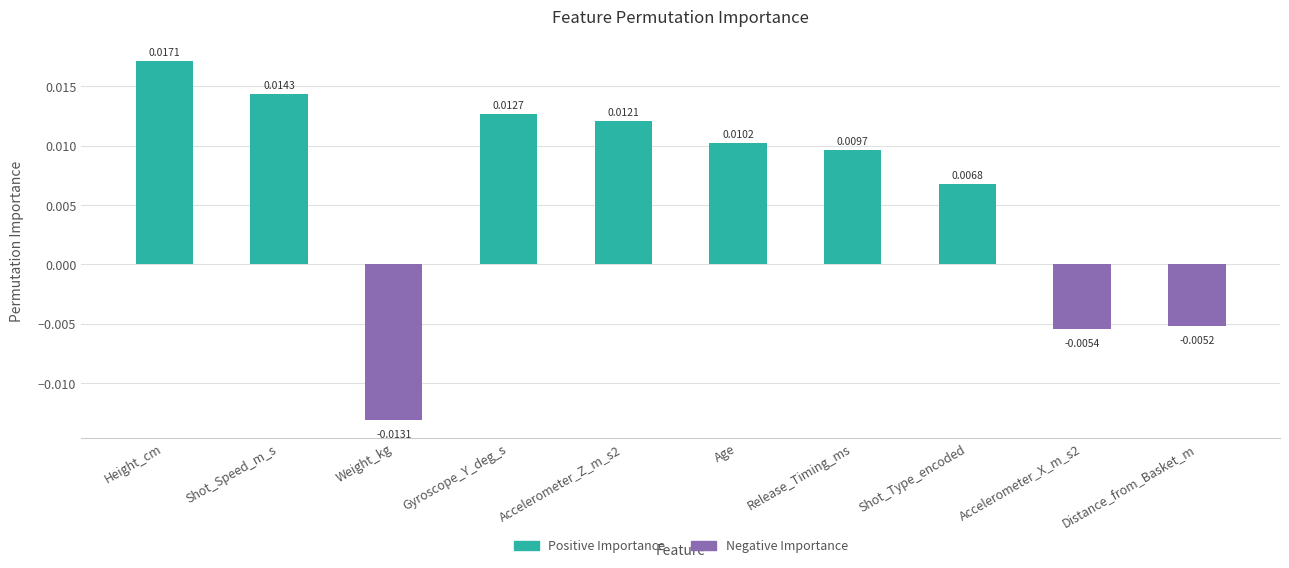

Where is the data nearest to the value 0?

Distance_from_Basket_m